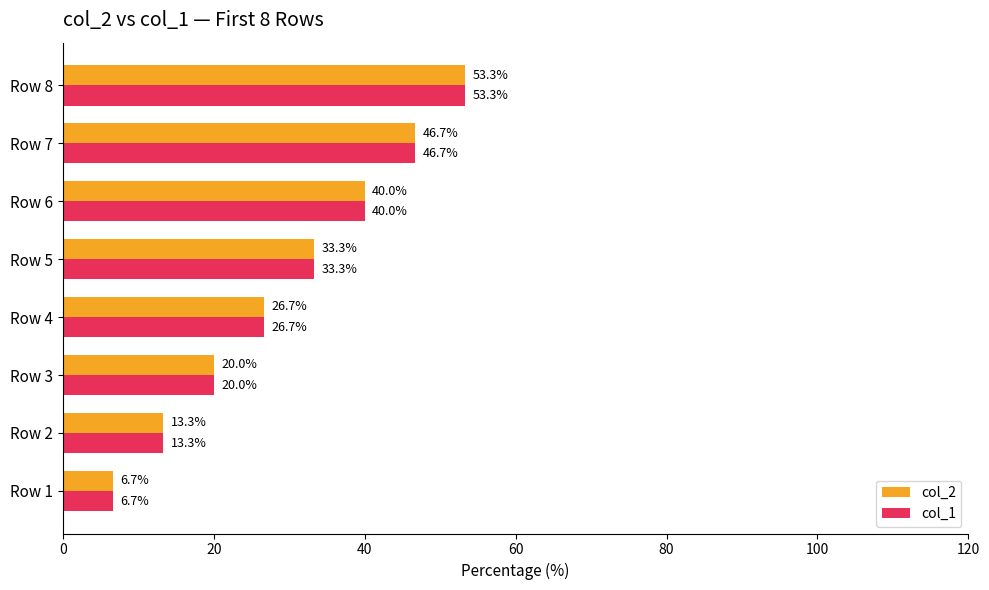

At which category is the sum across all series the highest?

Row 8